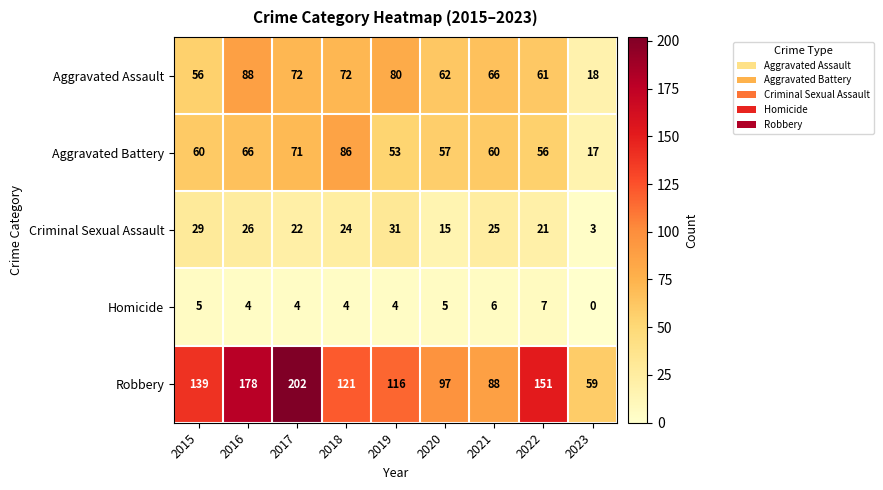

Which series has the largest total across all categories?

Robbery